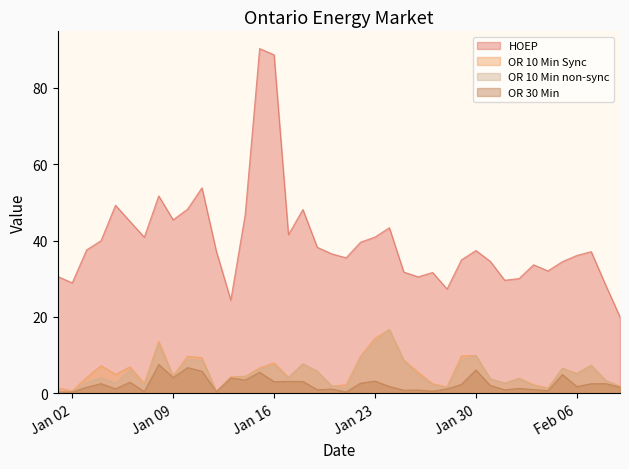

True or false: HOEP has more than 1 interior local peaks.

True